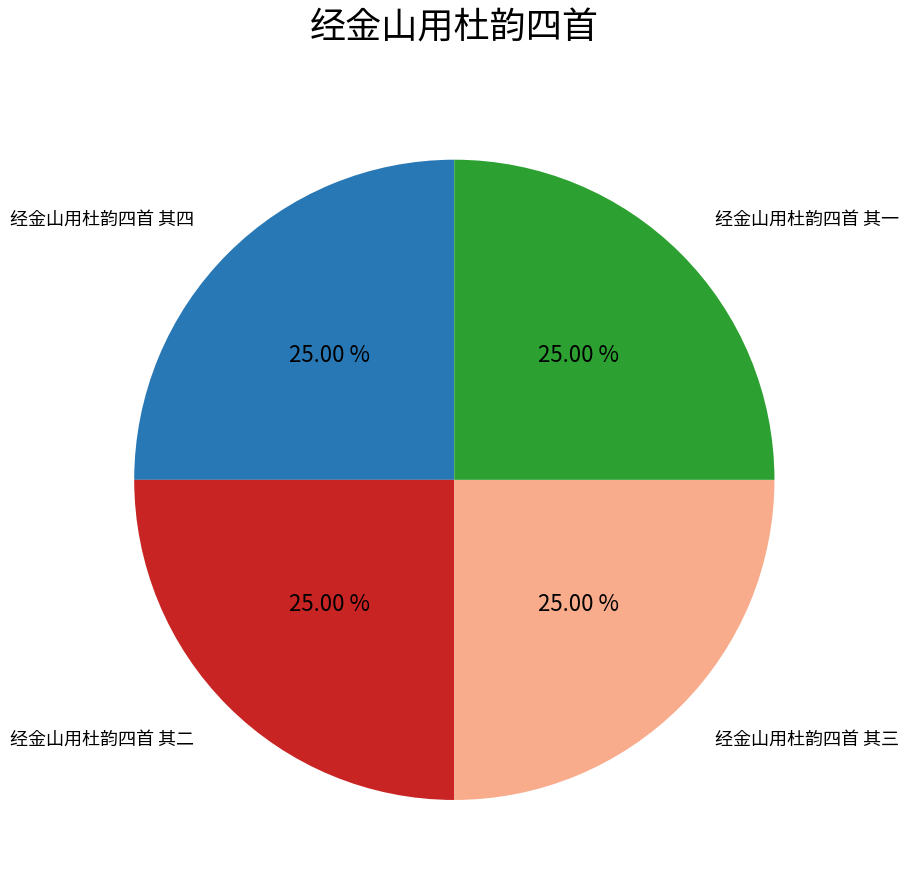

To the nearest percent, what is the average slice percentage?

25%